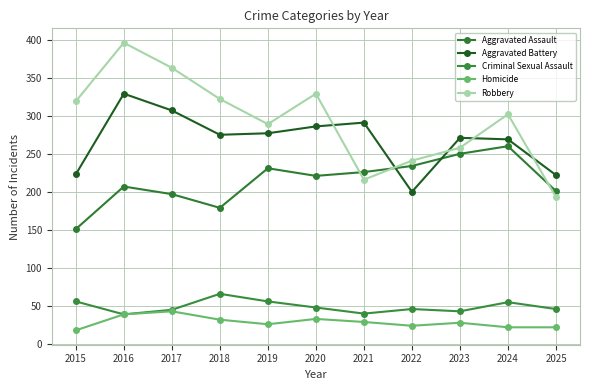

What is the average value of the Homicide series?

29